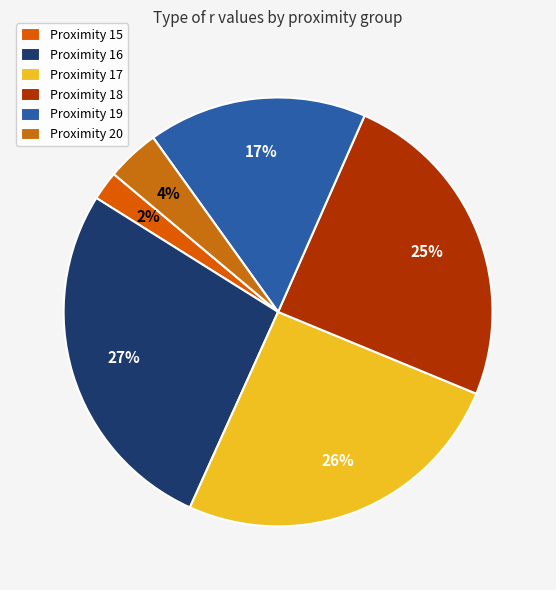

To the nearest percent, what is the average slice percentage?

17%